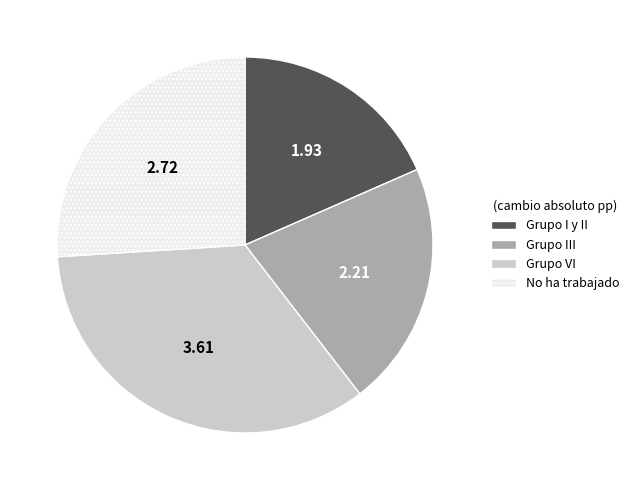

Is there a majority slice in this chart?

No